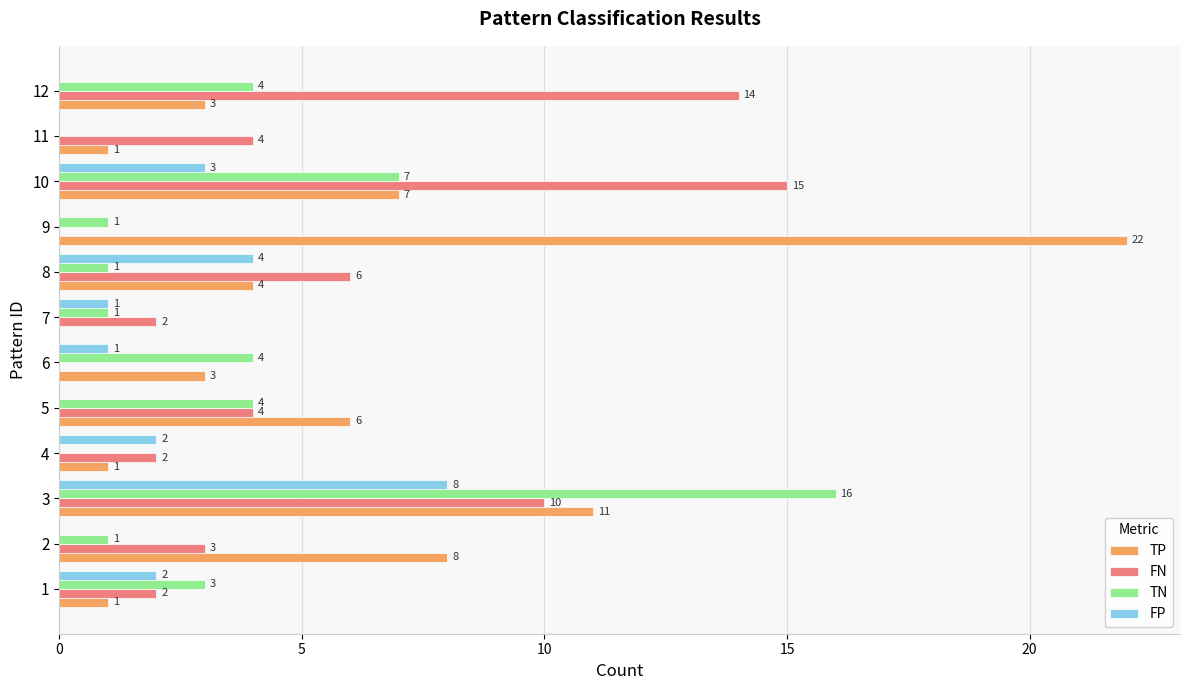

Which series changed the most between 6 and 8?

FN